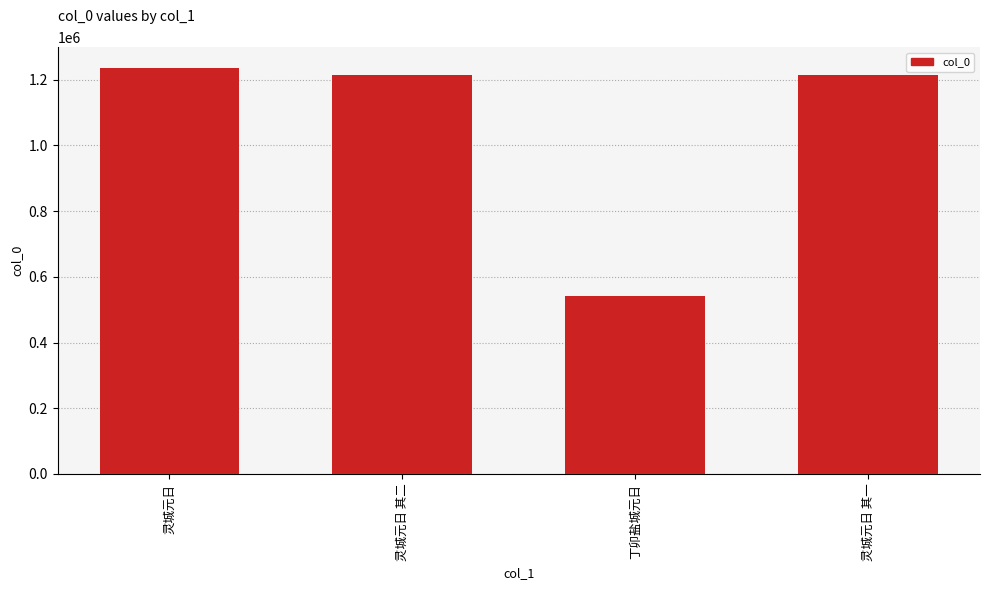

Is it true that the value at 灵城元日 其二 is 1212728?

True